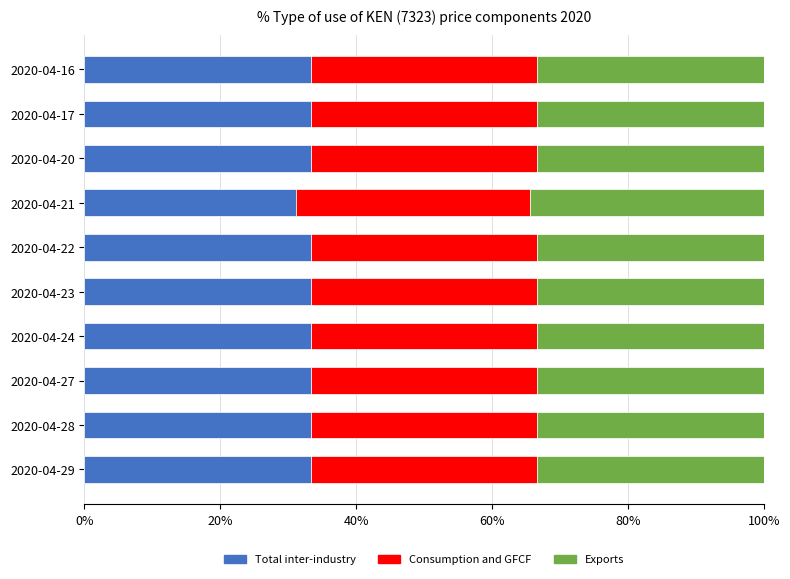

Is it true that Total inter-industry equals 33.3 at 2020-04-16?

True